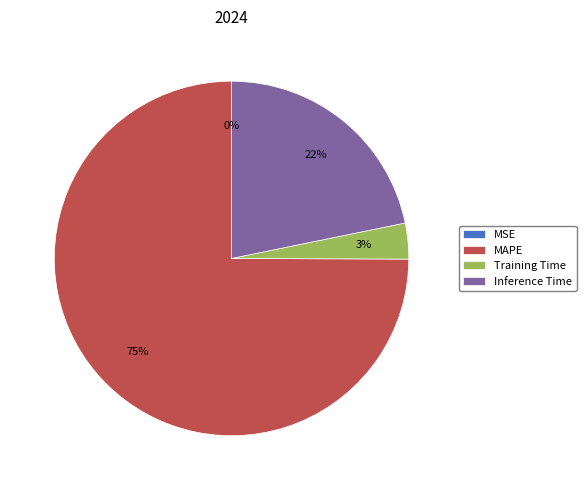

Which has a higher value, Inference Time or MAPE?

MAPE